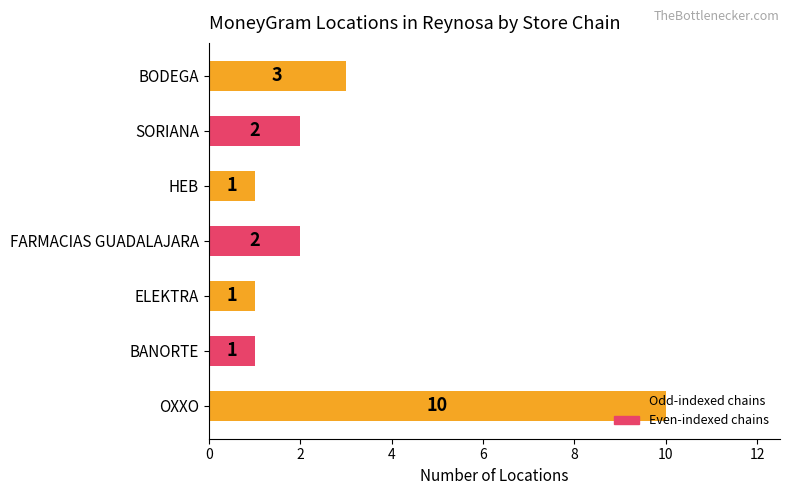

What is the average value?

3